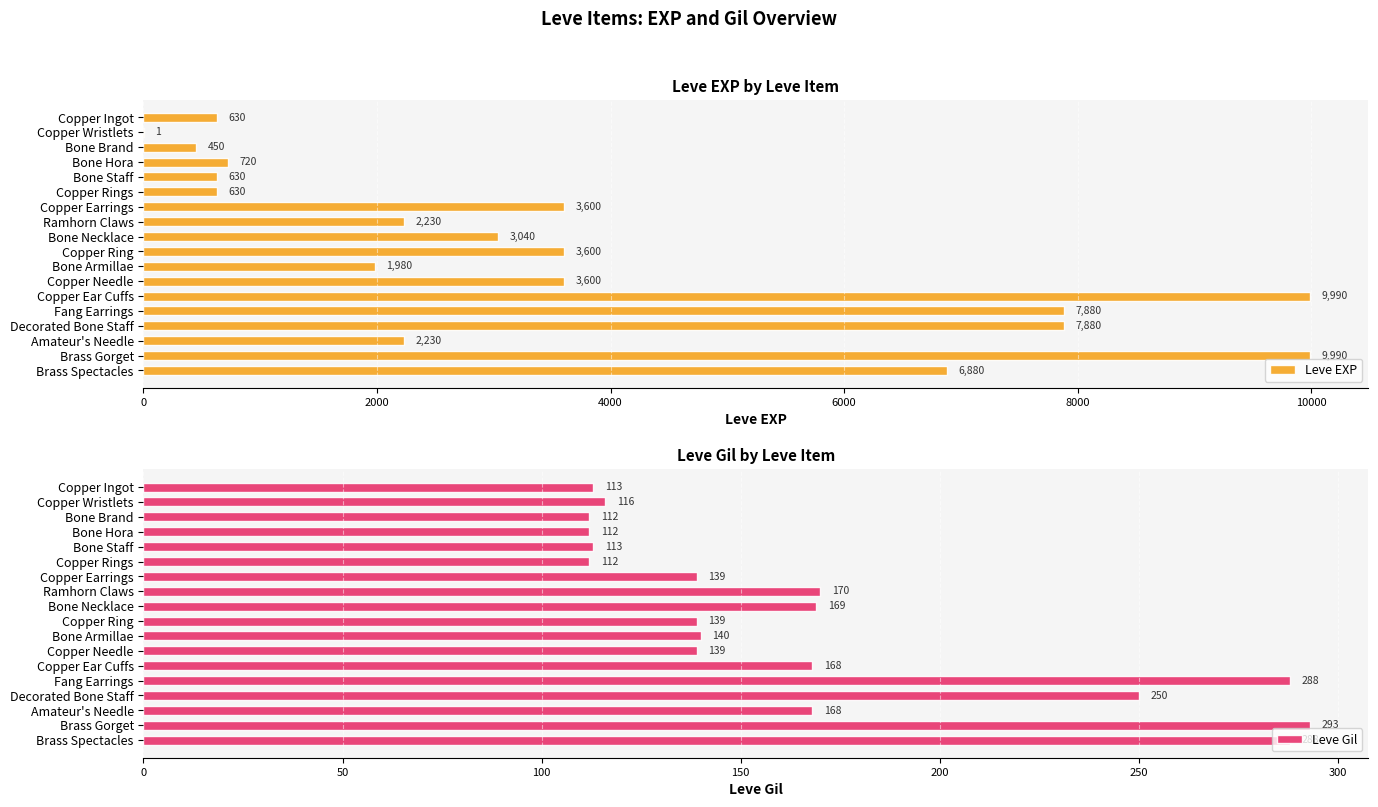

What value does the Leve EXP series have at Brass Spectacles, to the nearest 50?

6900